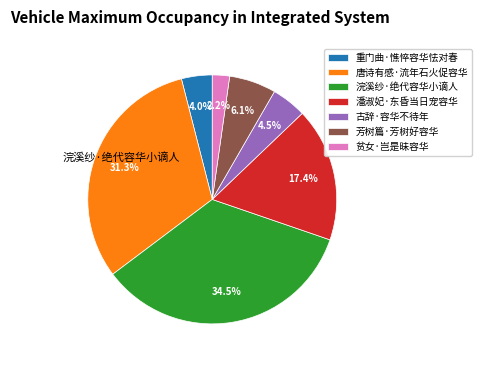

To the nearest percent, what is the average slice percentage?

14%